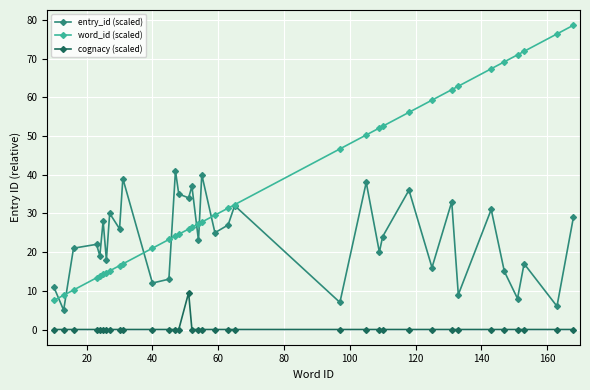

What is the difference between the maximum and minimum values in the cognacy (scaled) series?

9.5